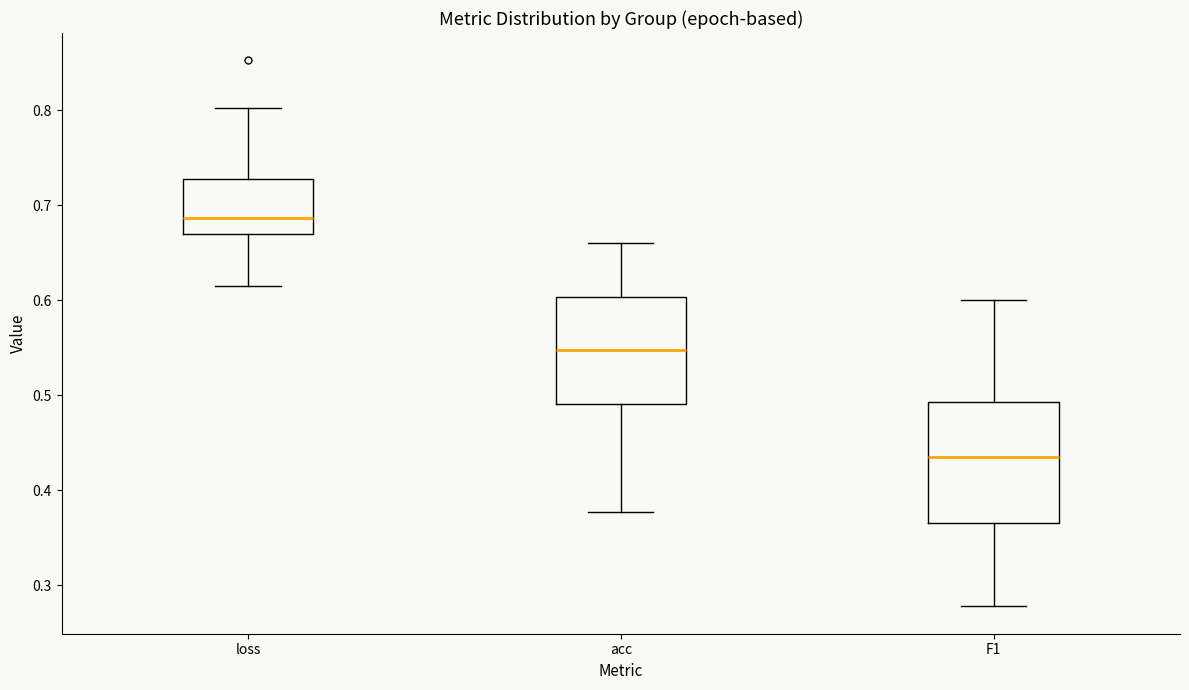

Which box has the lowest median line?

F1